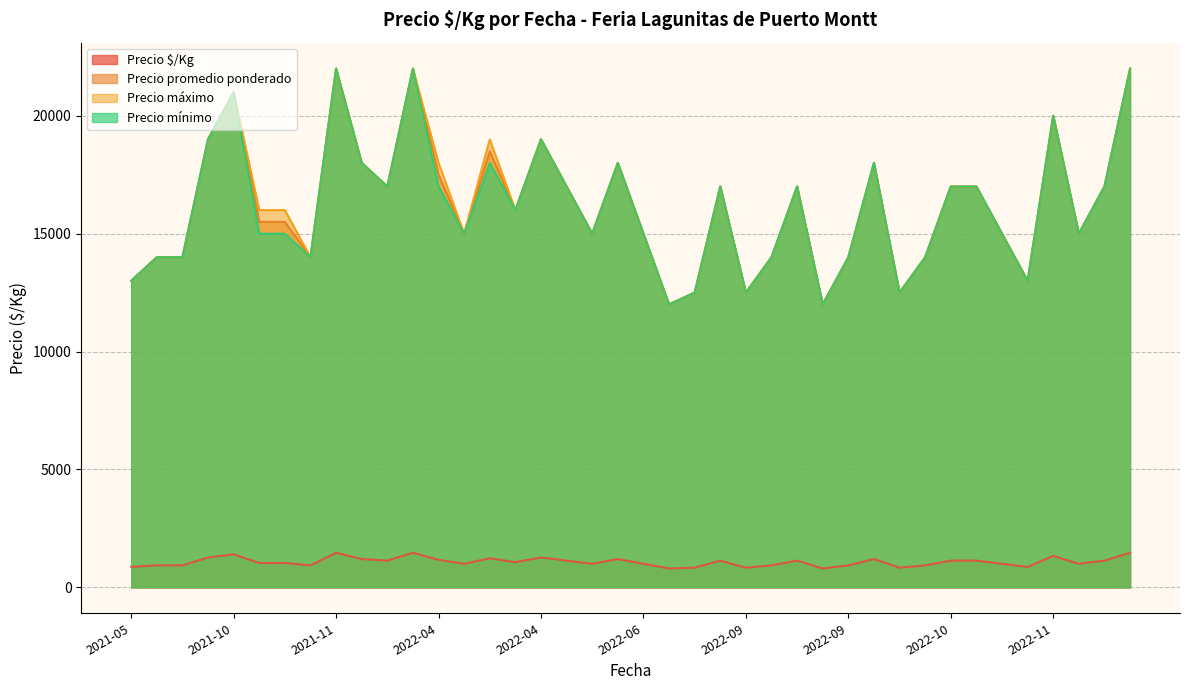

The value of Precio máximo at 2022-04-08 is 16000. True or false?

True